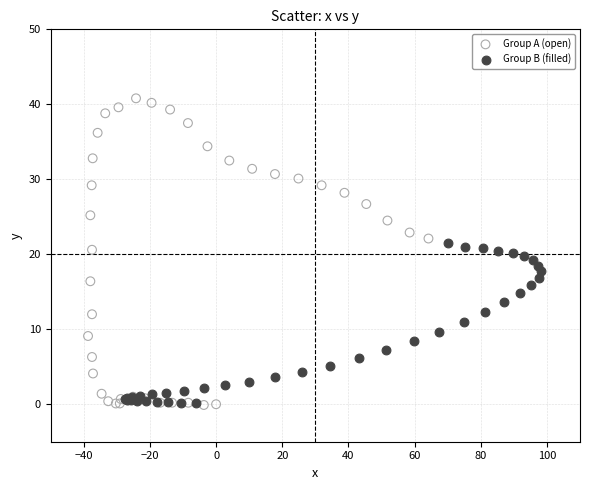

Which series reaches the maximum Y coordinate?

Group A (open)